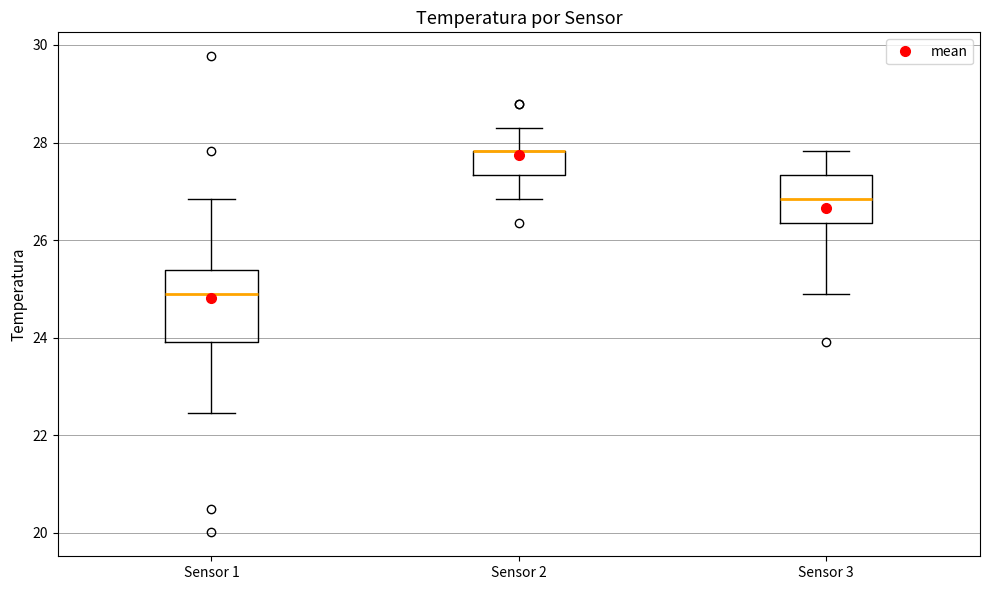

Reading left to right, read every box against the y-axis: the position of its median line, the range the box covers, and the ends of its whiskers. The values are not printed on the chart, so give them approximately, as read against the axis.

Sensor 1: median 24.8, box 24.0 to 25.4, whiskers 22.4 to 26.8
Sensor 2: median 27.8 (drawn on the box's upper edge), box 27.4 to 27.8, whiskers 26.8 to 28.4
Sensor 3: median 26.8, box 26.4 to 27.4, whiskers 24.8 to 27.8